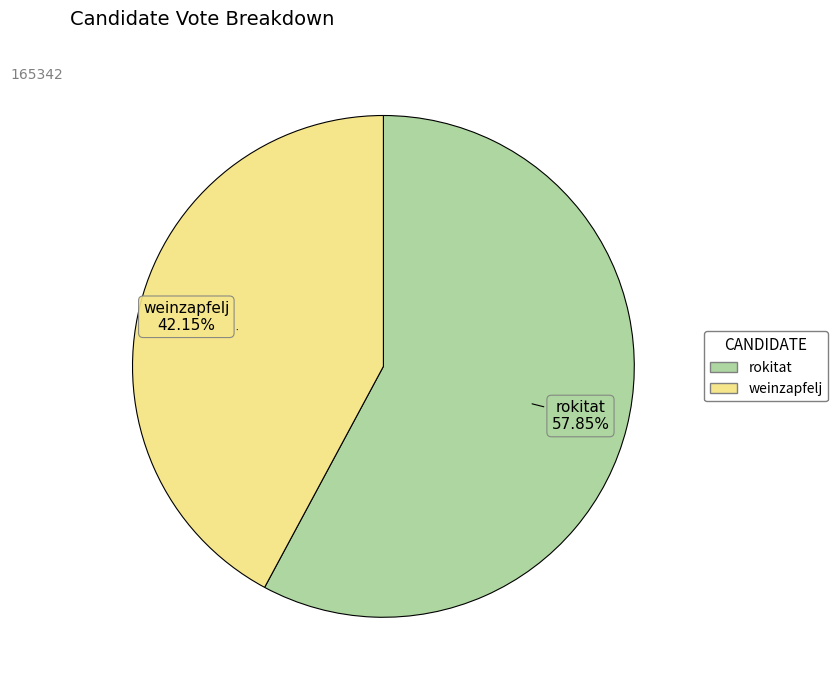

The rokitat slice represents 58% of the pie. True or false?

True